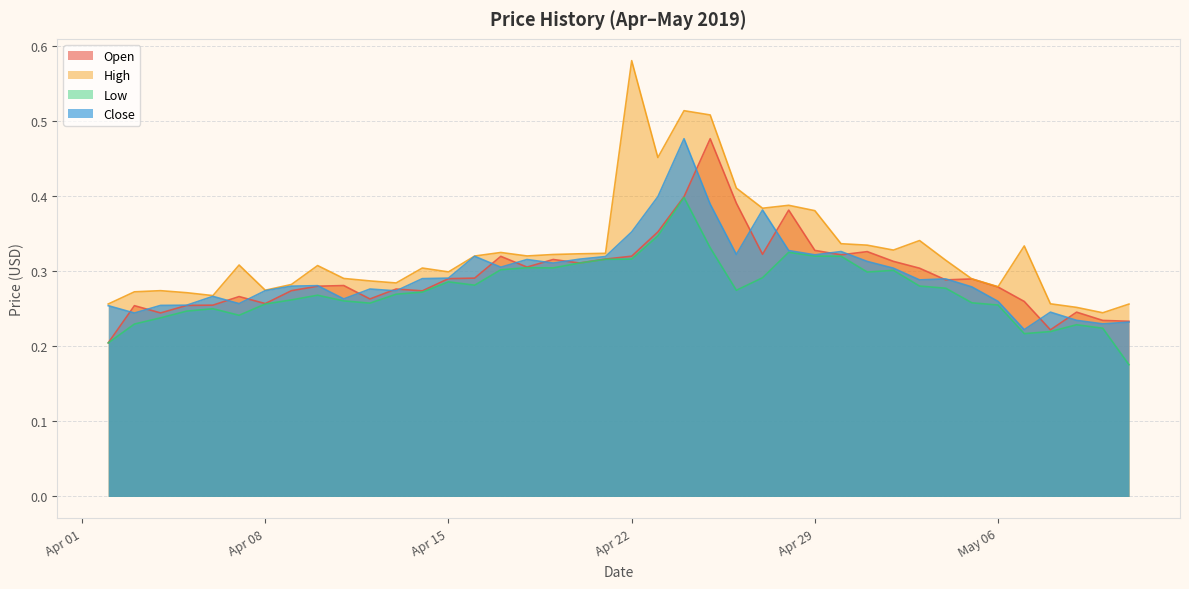

What is the label of the 9th point from the left?

2019-04-10